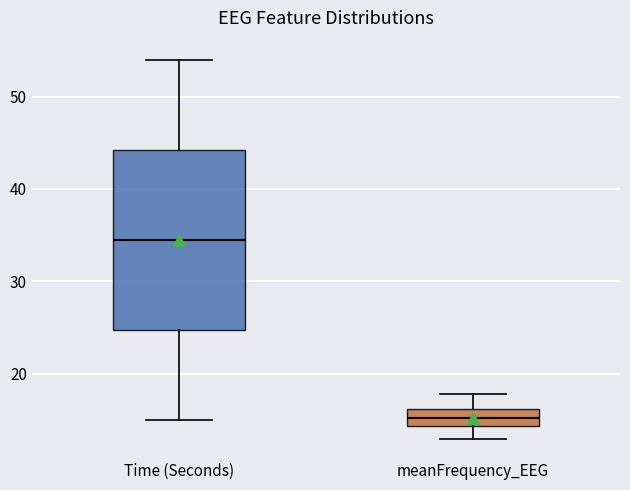

Reading left to right, transcribe this box plot: for each box, give where its median line is, the range the box spans, and where its two whiskers end, as read against the y-axis. The values are not printed on the chart, so give them approximately, as read against the axis.

Time (Seconds): median 35, box 25 to 44, whiskers 15 to 54
meanFrequency_EEG: median 15, box 14 to 16, whiskers 13 to 18